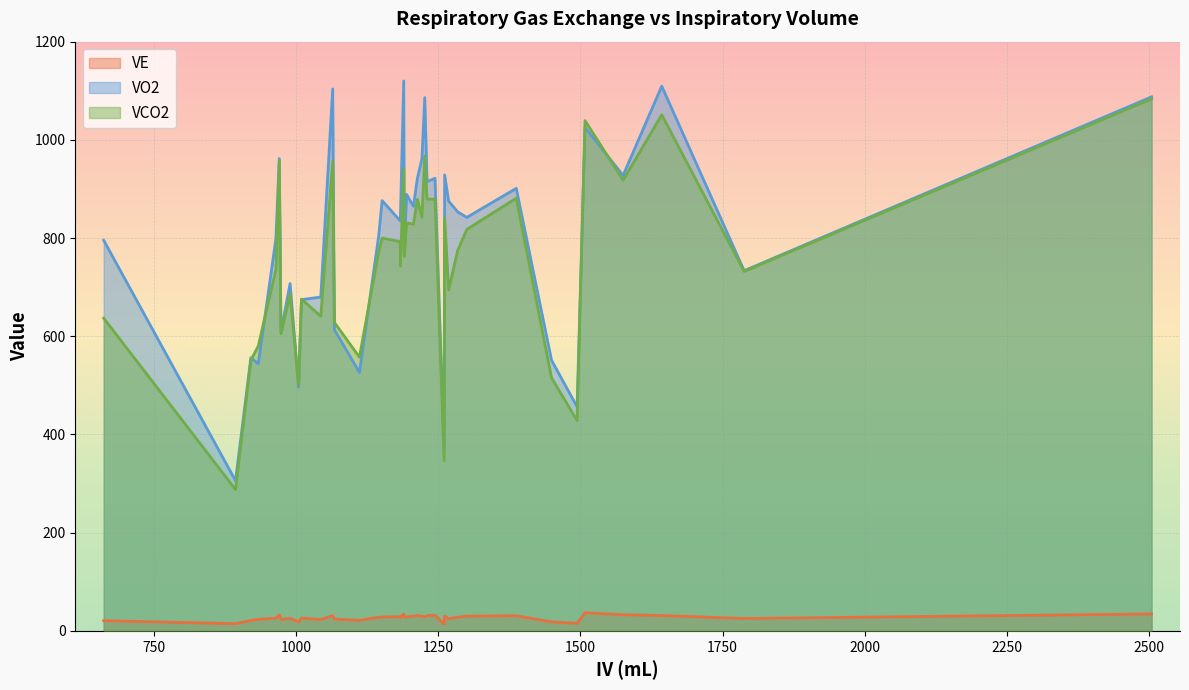

What is the total value across all series at 1643?

2191.8